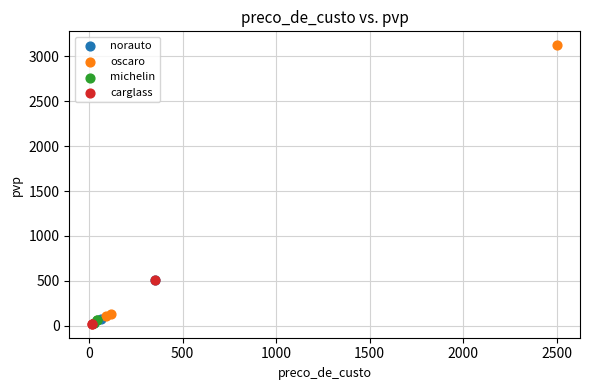

Which series has the widest spread of Y values?

oscaro